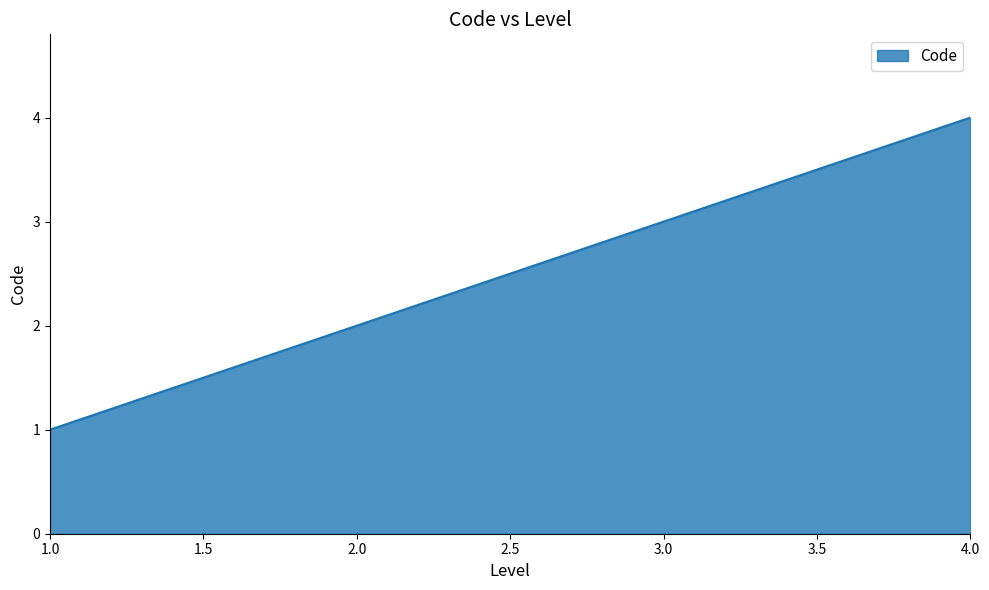

What is the smallest value displayed?

1